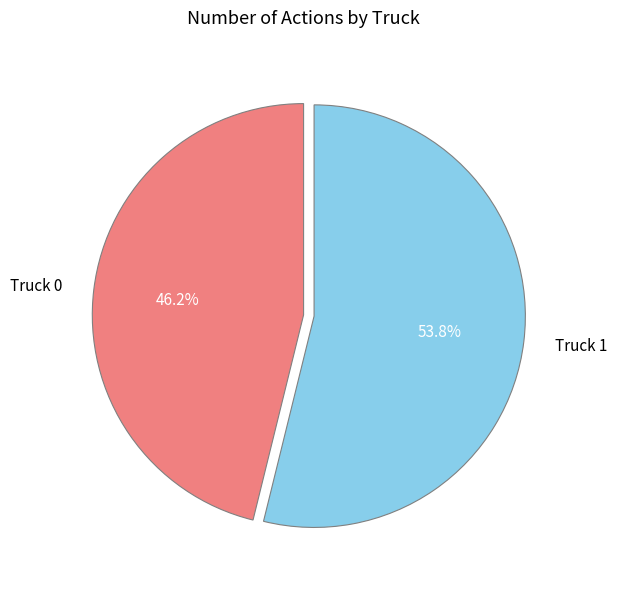

Approximately how many times larger is the value at Truck 1 compared to Truck 0?

1.2